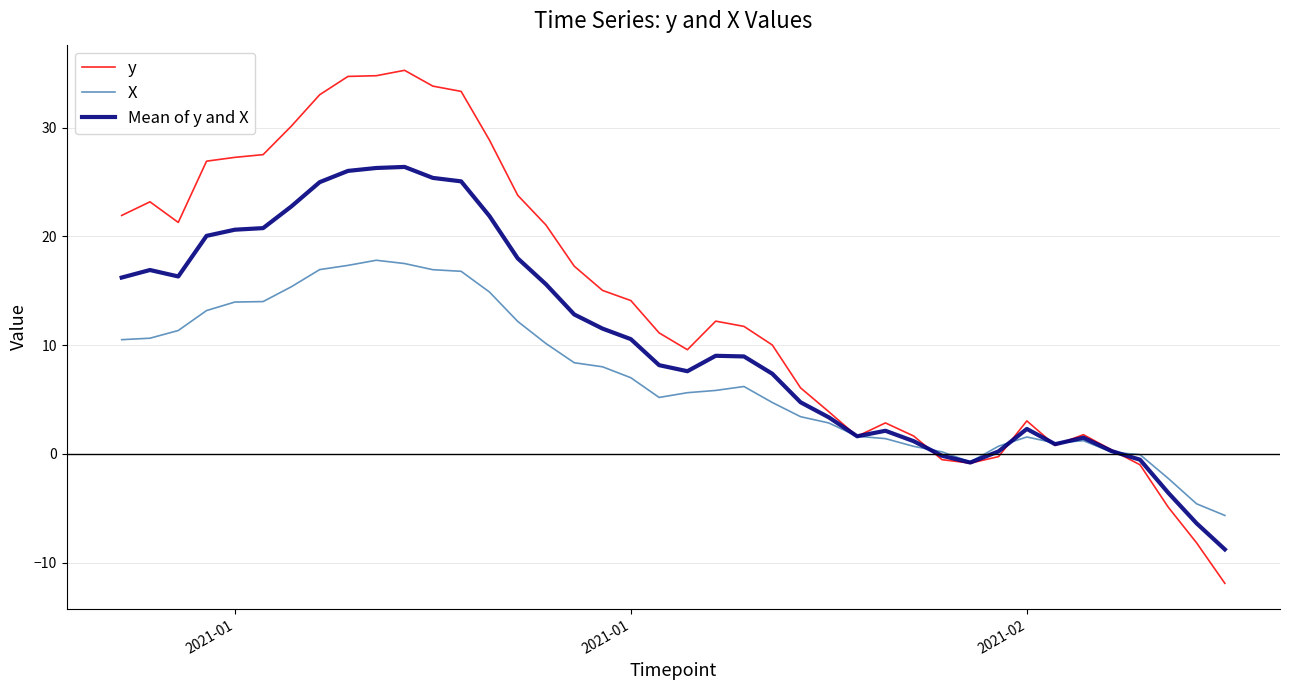

Rank the series by their average value, from highest to lowest.

y, Mean of y and X, X